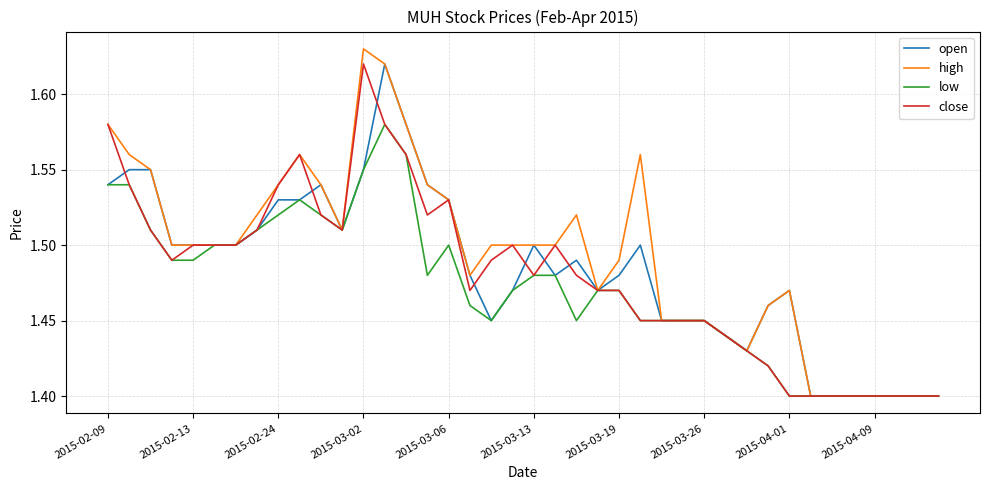

At how many categories does at least one series exceed 1?

40